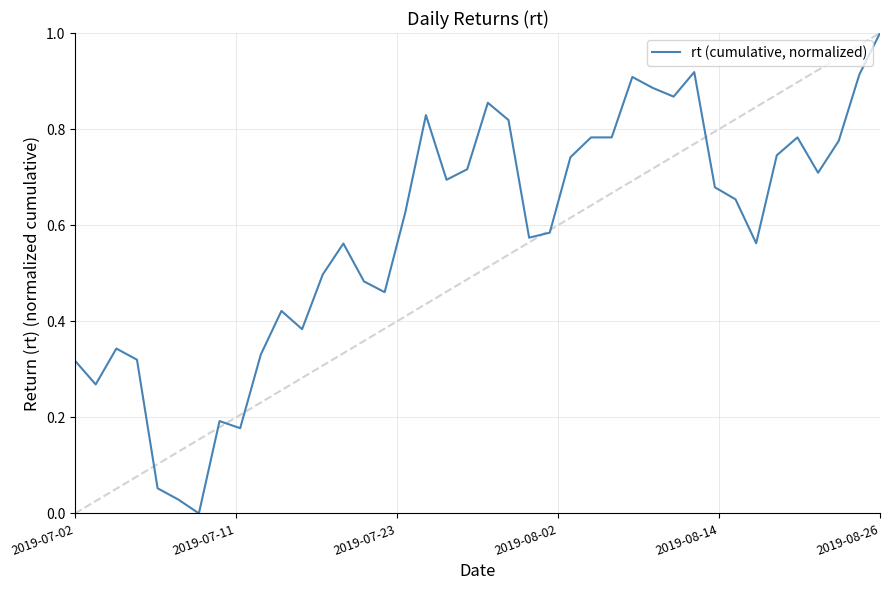

What is the maximum value shown in the chart?

1.0